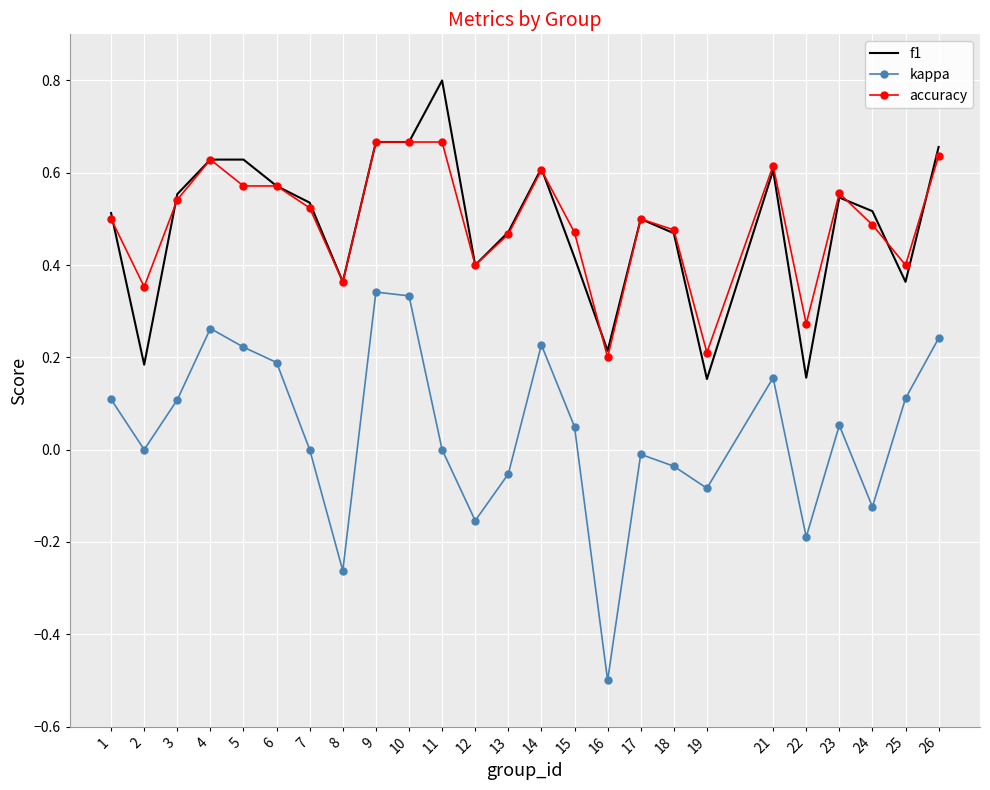

The kappa series shows 0.2 at 1. True or false?

False